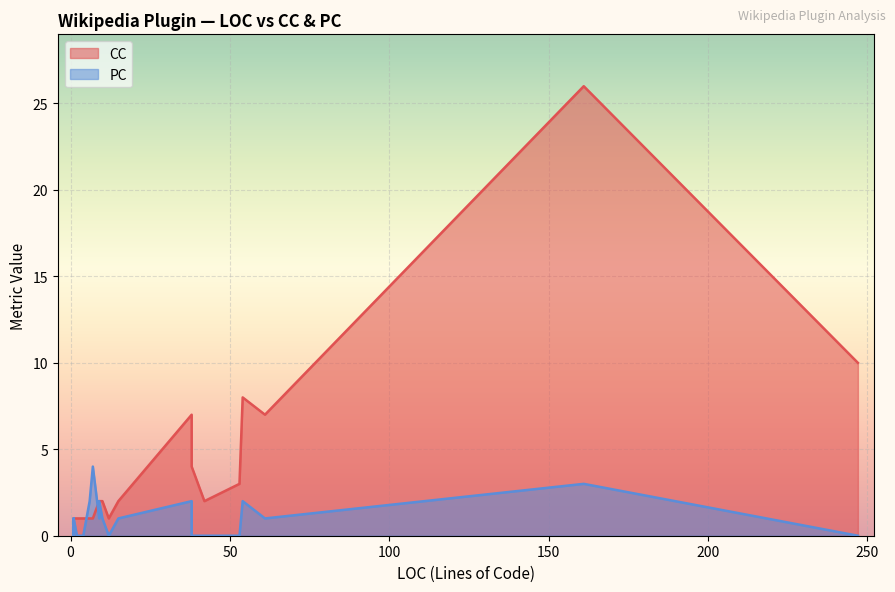

Which series changed the most between 1 and 26?

CC